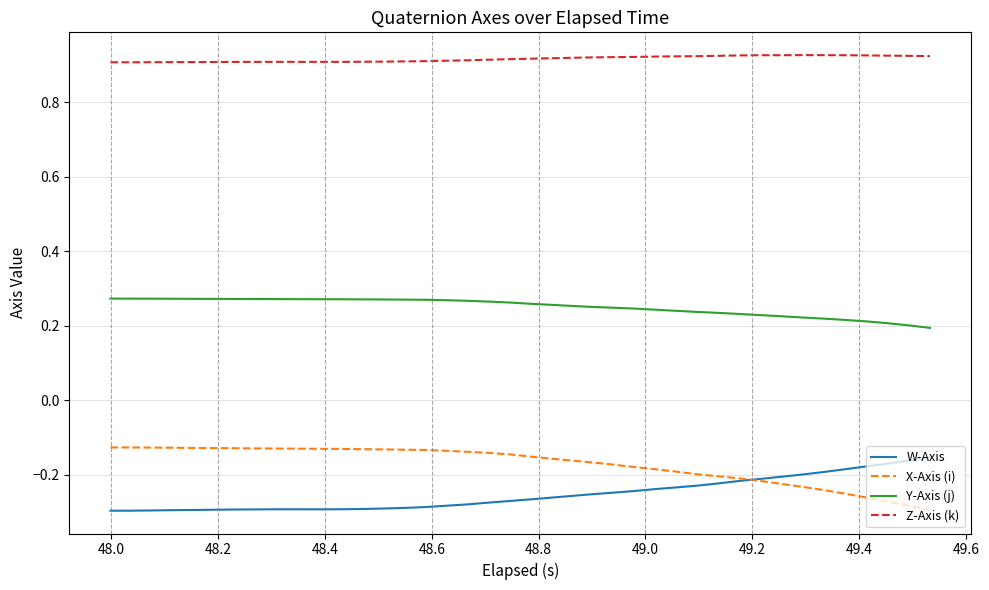

How many distinct data groups are displayed?

4